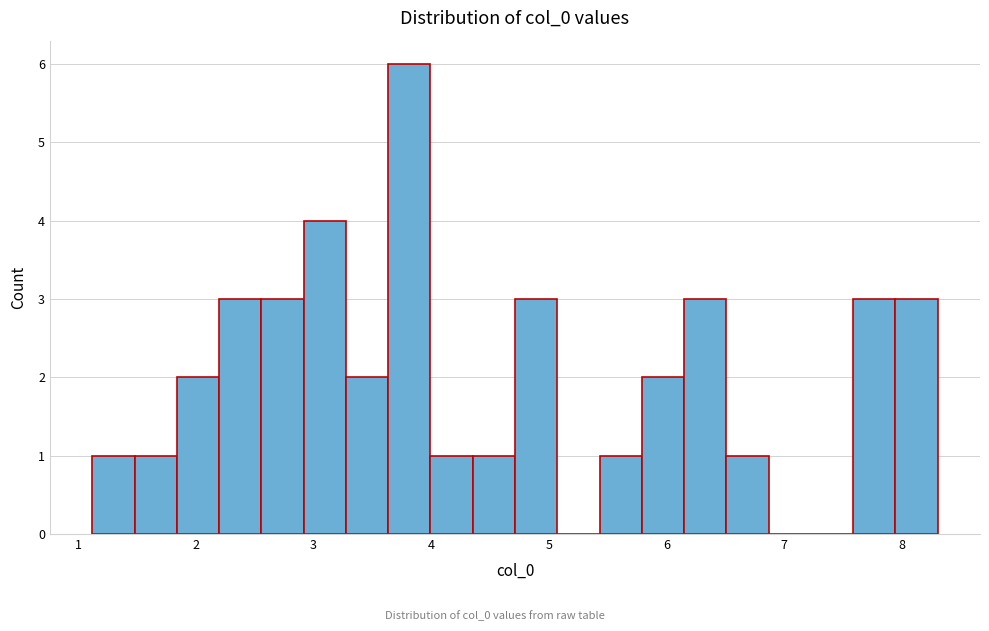

Around what value on the x-axis is the tallest bar? Give the approximate position of its centre, as read against the axis.

3.8